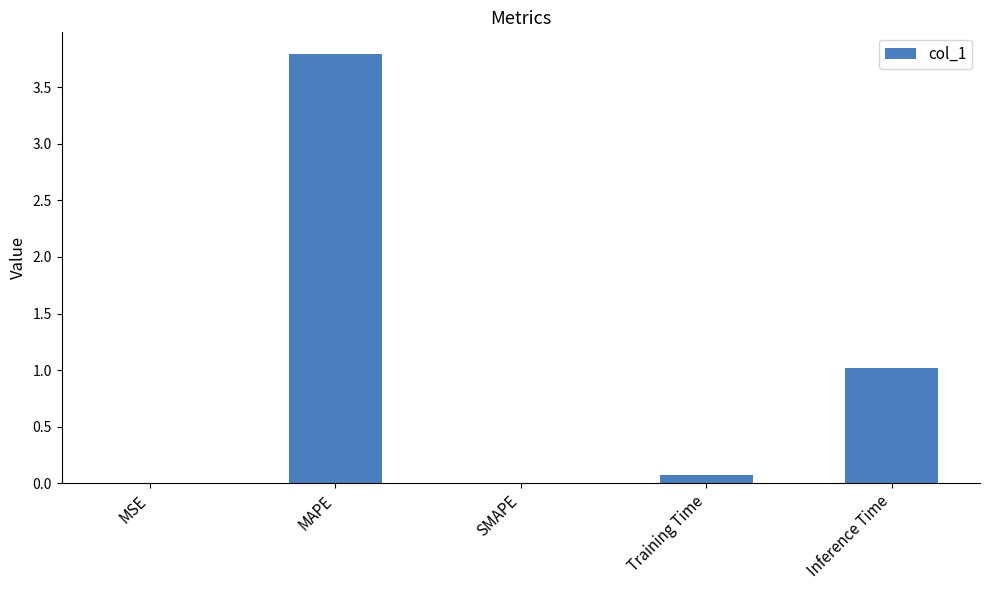

What is the change in value from MSE to MAPE?

+3.8